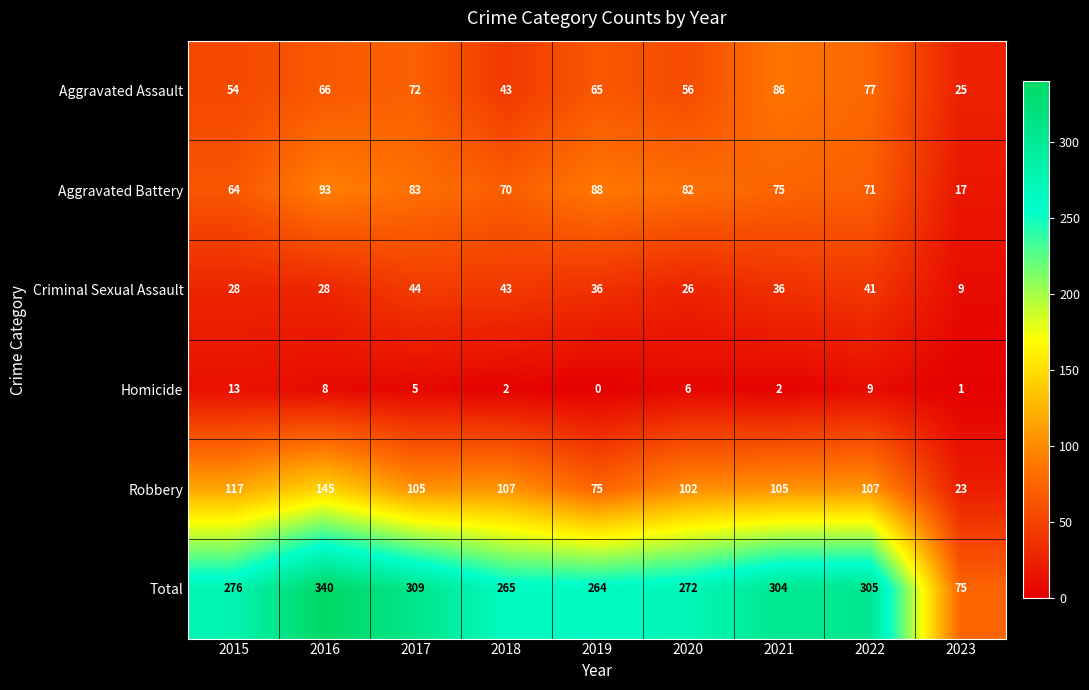

True or false: Aggravated Battery has a value of 82 at 2020.

True